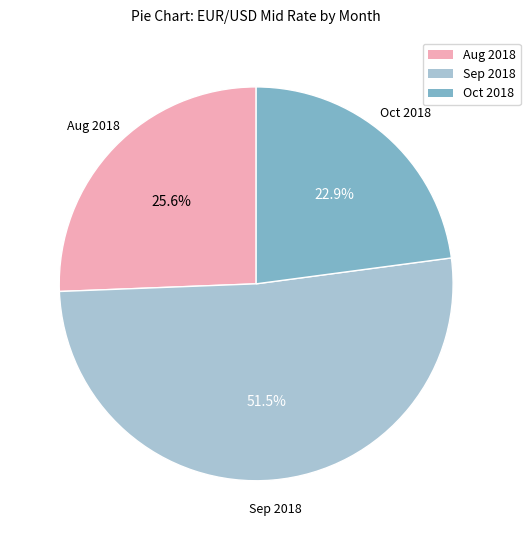

Count the number of slices in the pie.

3